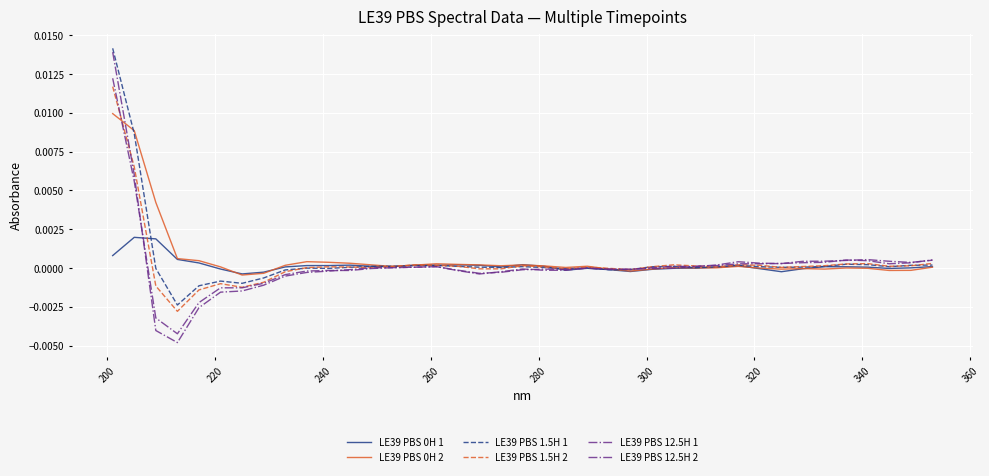

Is this an area chart (filled region under the line)?

No